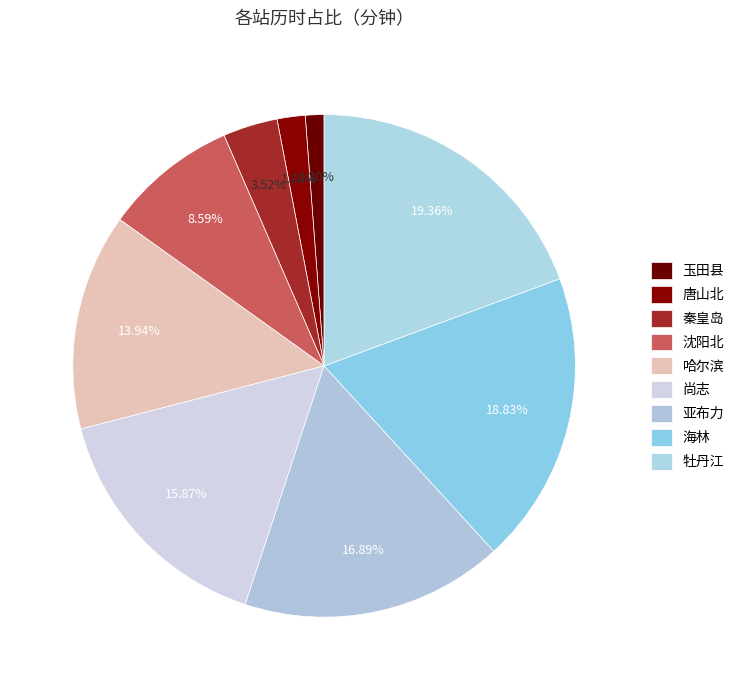

How many segments does this pie chart have?

9